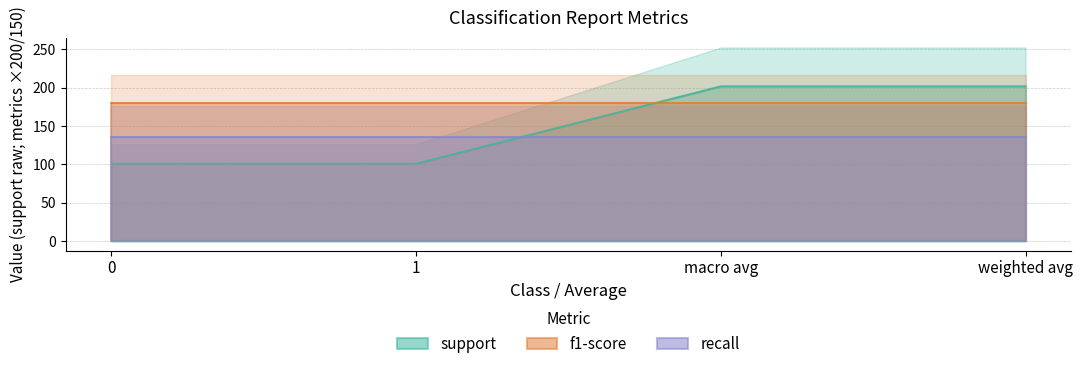

What is the minimum value for f1-score?

0.9